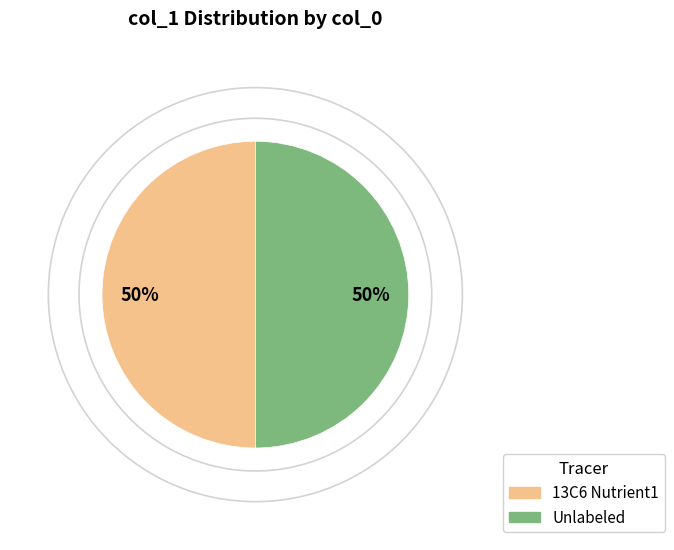

Is it true that 13C6 Nutrient1 is 39% of the pie?

False